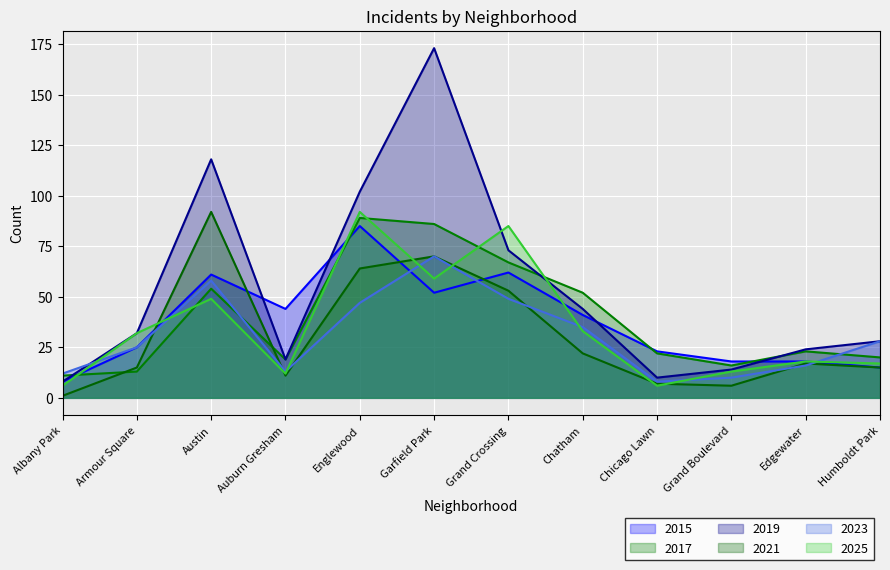

Which series changed the most between Auburn Gresham and Chicago Lawn?

2015